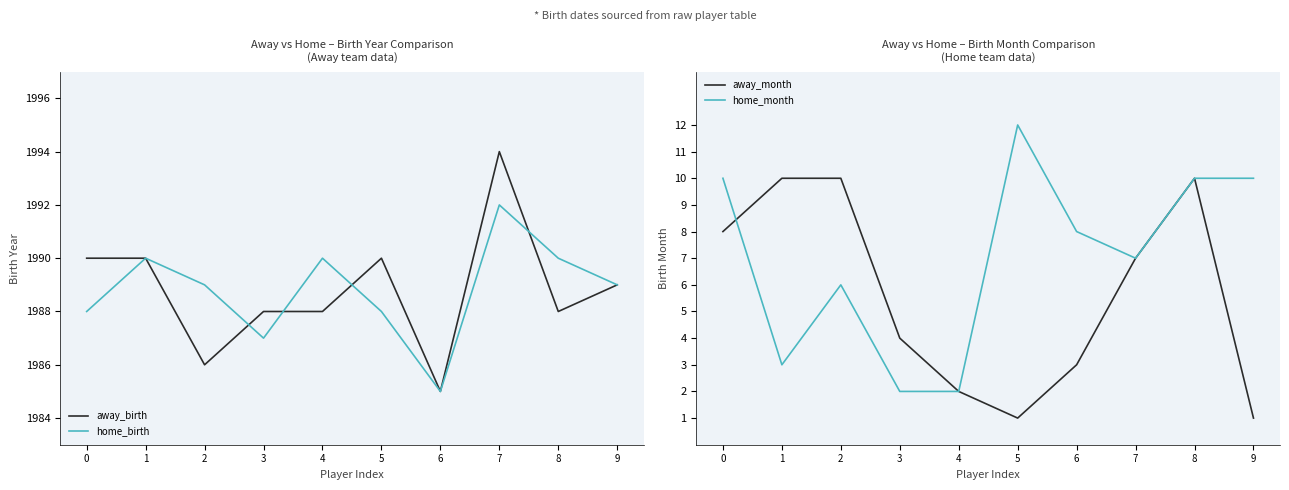

True or false: away_birth has more than 1 interior local peaks.

True